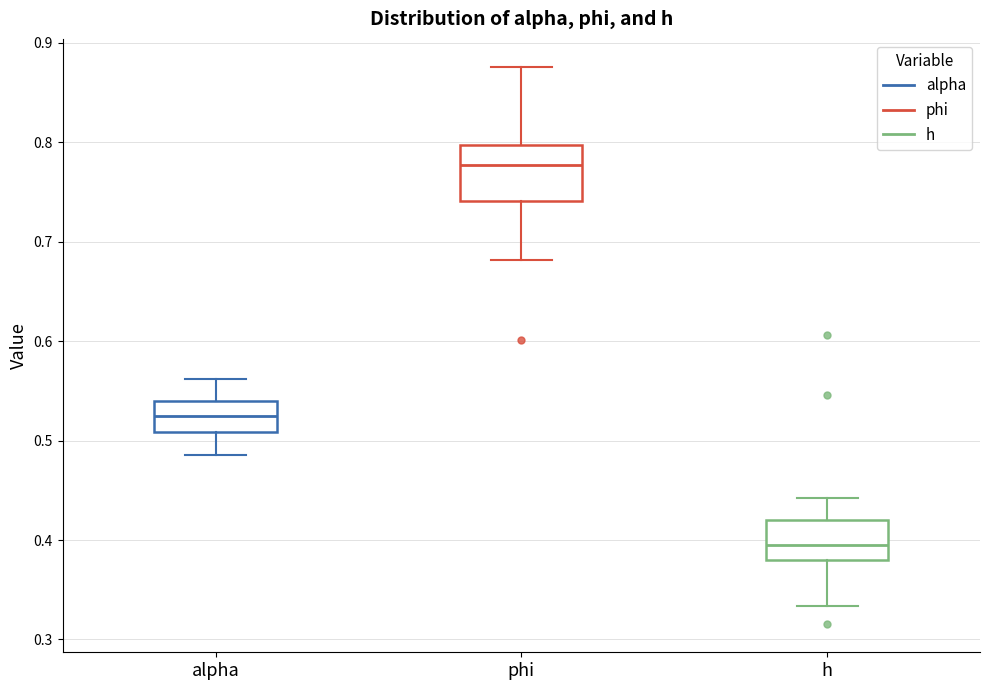

Reading left to right, transcribe this box plot: for each box, give where its median line is, the range the box spans, and where its two whiskers end, as read against the y-axis. The values are not printed on the chart, so give them approximately, as read against the axis.

alpha: median 0.52, box 0.51 to 0.54, whiskers 0.49 to 0.56
phi: median 0.78, box 0.74 to 0.80, whiskers 0.68 to 0.88
h: median 0.39, box 0.38 to 0.42, whiskers 0.33 to 0.44